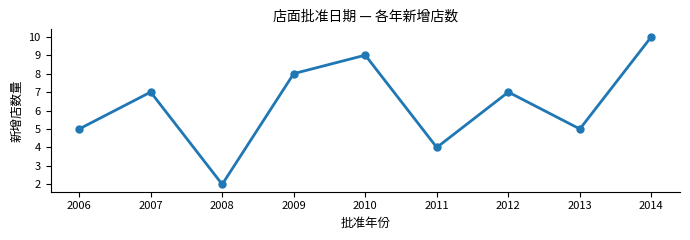

Approximately how many times larger is the value at 2011 compared to 2012?

0.6